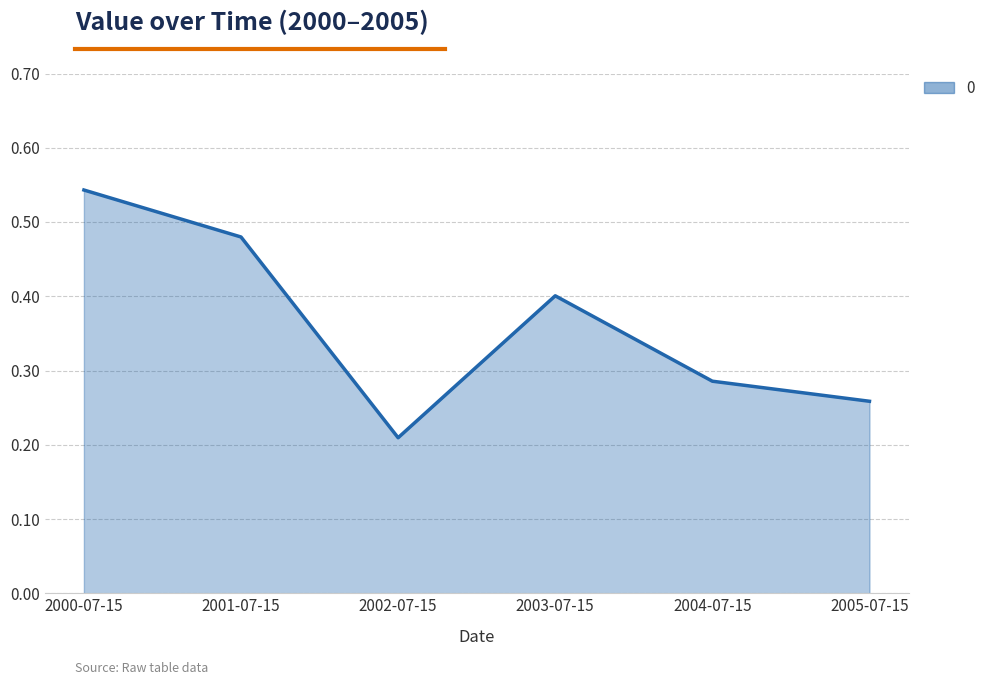

What is the change in value from 2003-07-15 to 2004-07-15?

-0.1